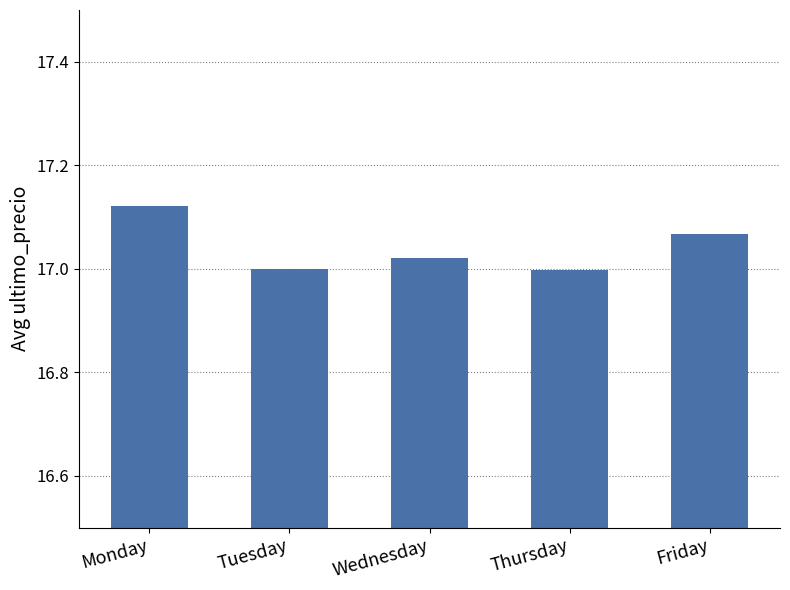

What is the difference between the maximum and minimum values?

0.1